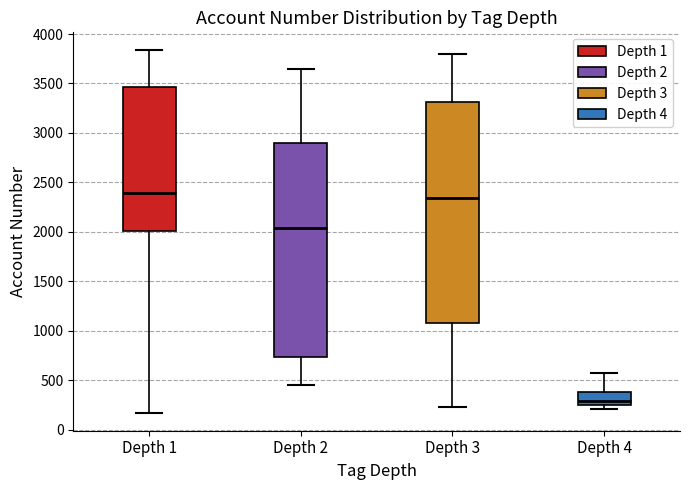

Which box's median line is the lowest?

Depth 4